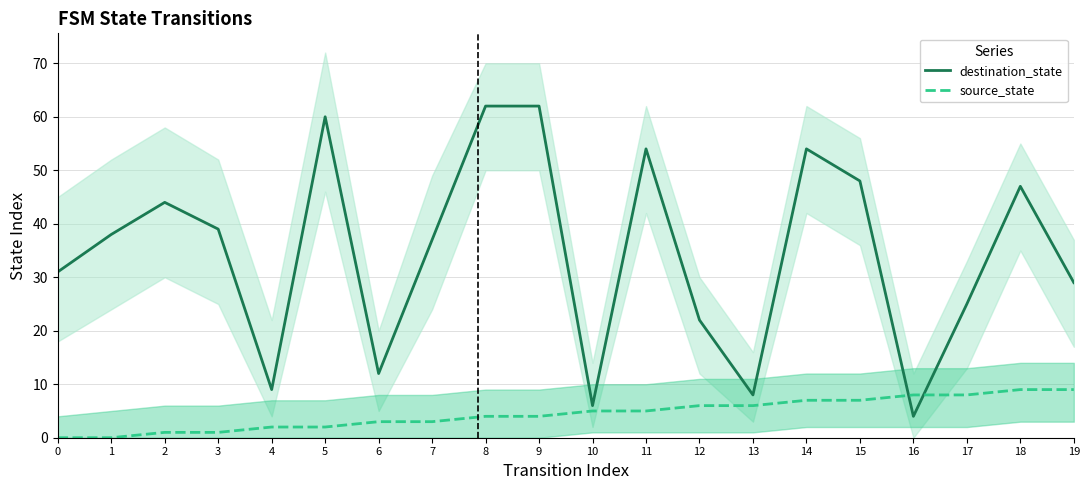

What is the highest value of the source_state series?

9